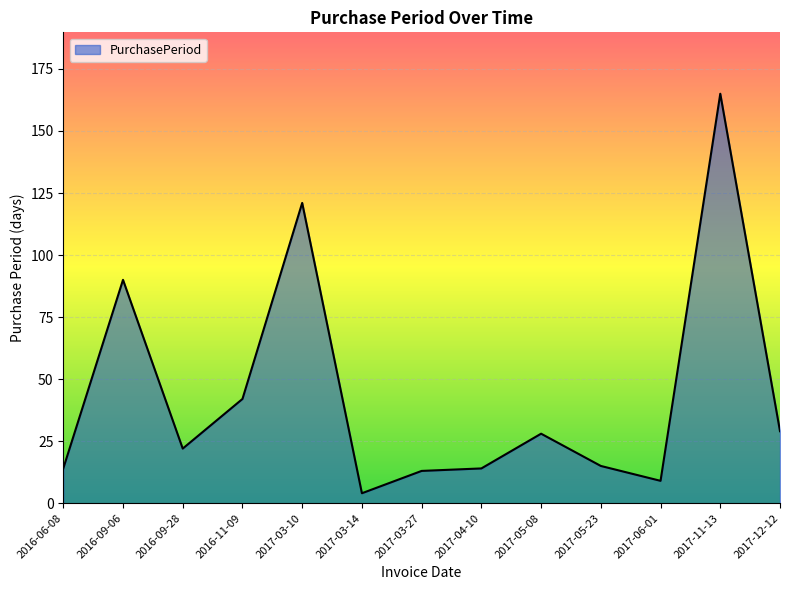

Which label corresponds to the largest value in the chart?

2017-11-13